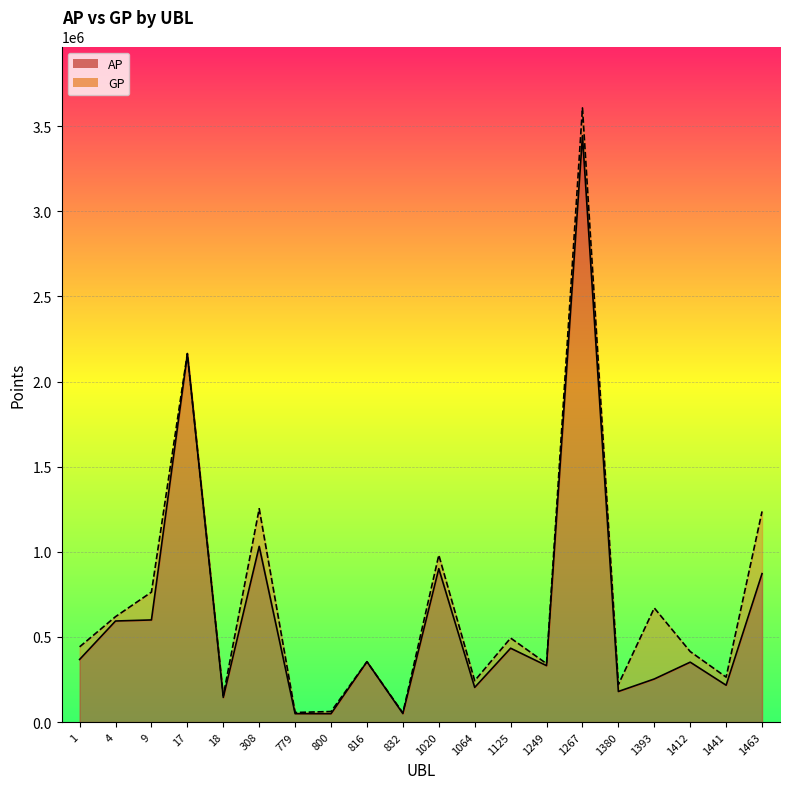

Where does the AP series first go above 354634?

1